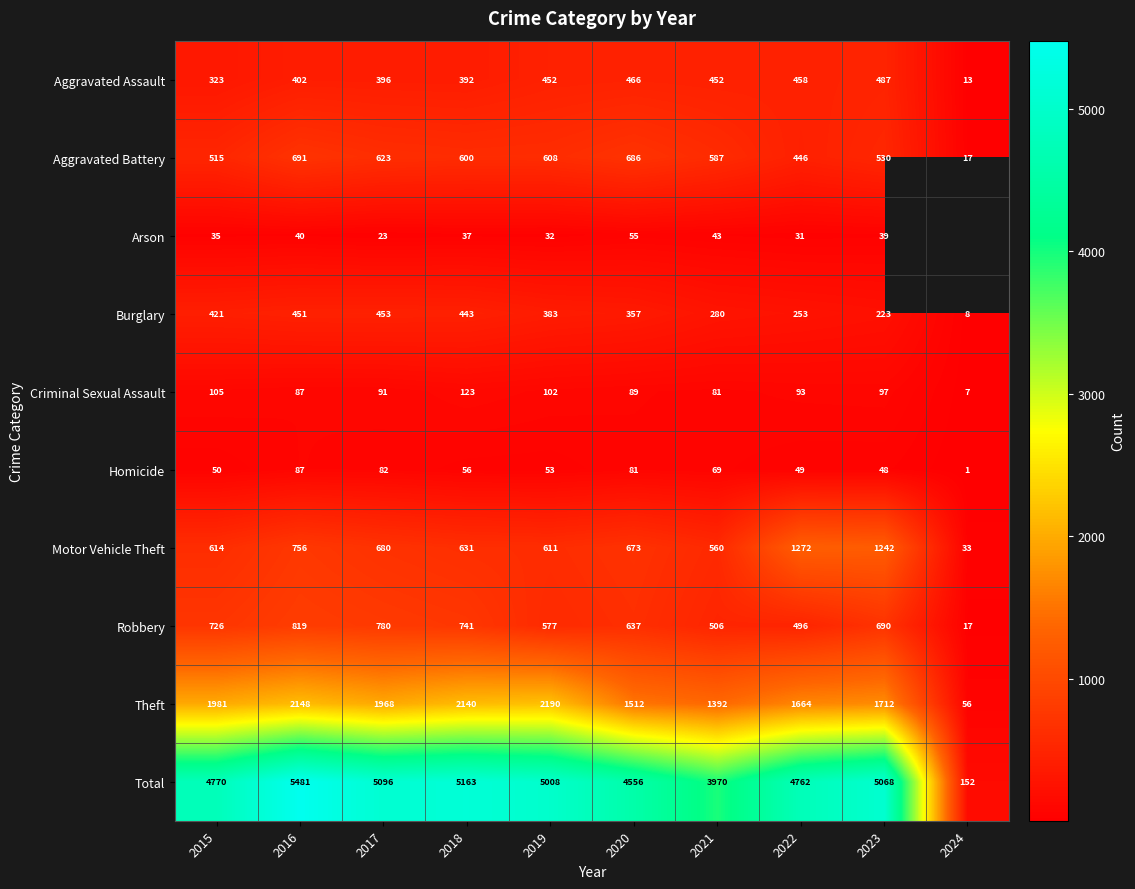

At 2018, list the series in order from largest to smallest.

Total, Theft, Robbery, Motor Vehicle Theft, Aggravated Battery, Burglary, Aggravated Assault, Criminal Sexual Assault, Homicide, Arson